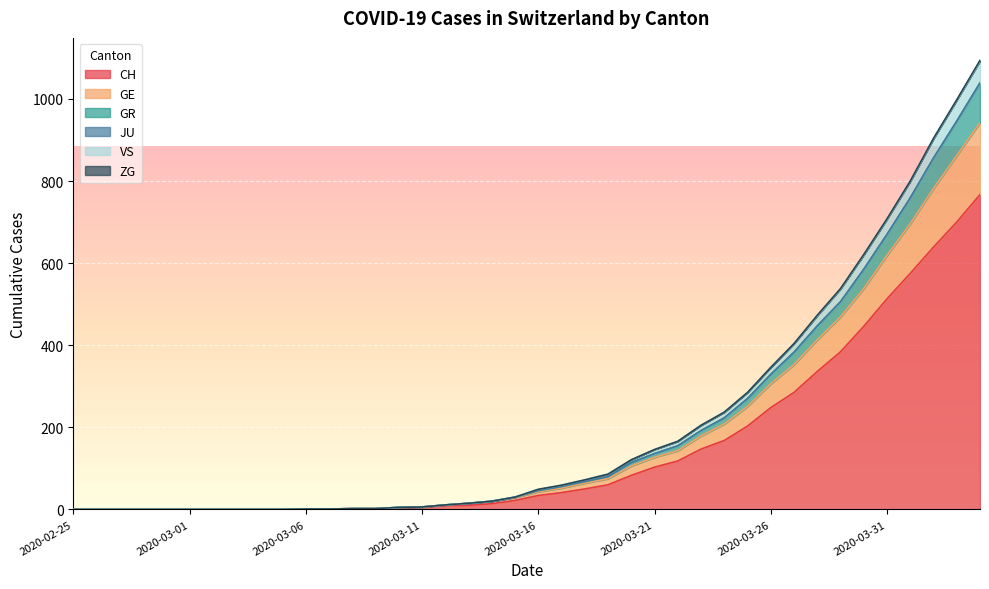

How many categories are shown in the chart?

40